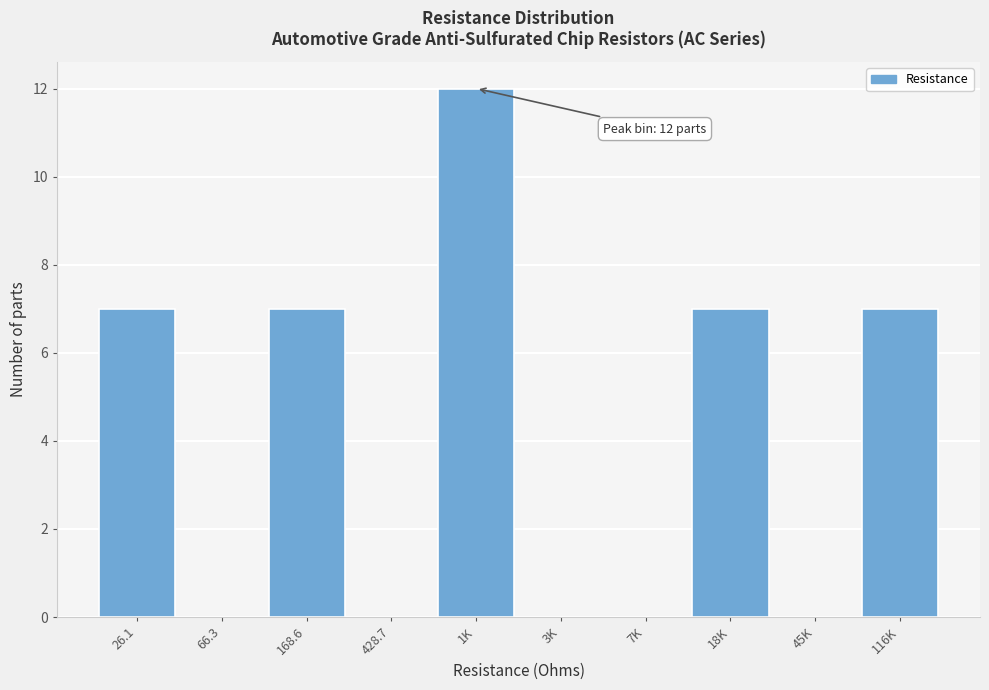

Reading left to right, transcribe all the data shown in this chart.

26.1=7	66.3=0	168.6=7	428.7=0	1K=12	3K=0	7K=0	18K=7	45K=0	116K=7